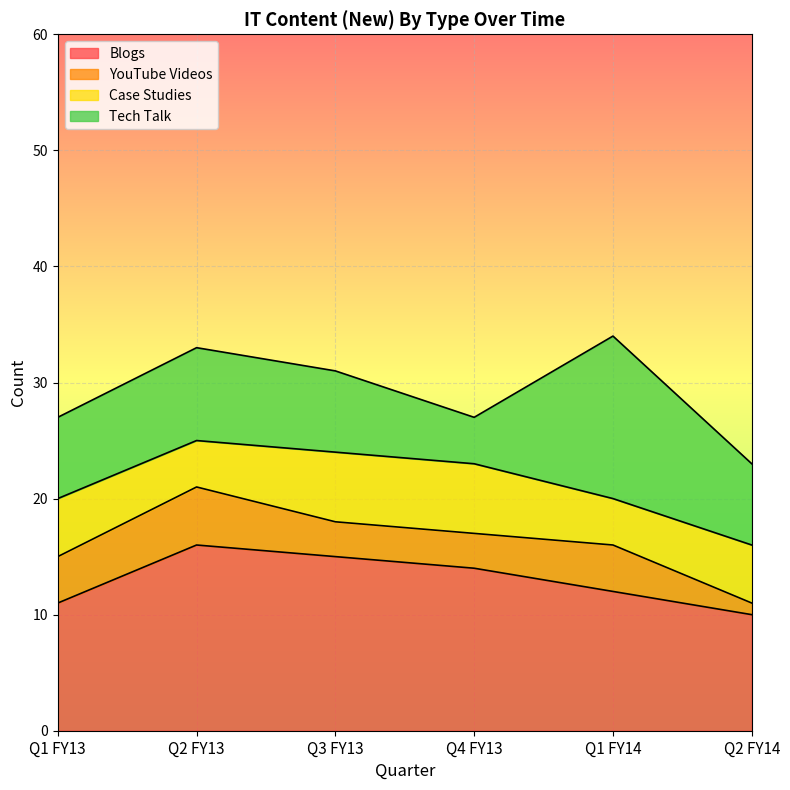

Which category has the lowest value across all series?

Q2 FY14